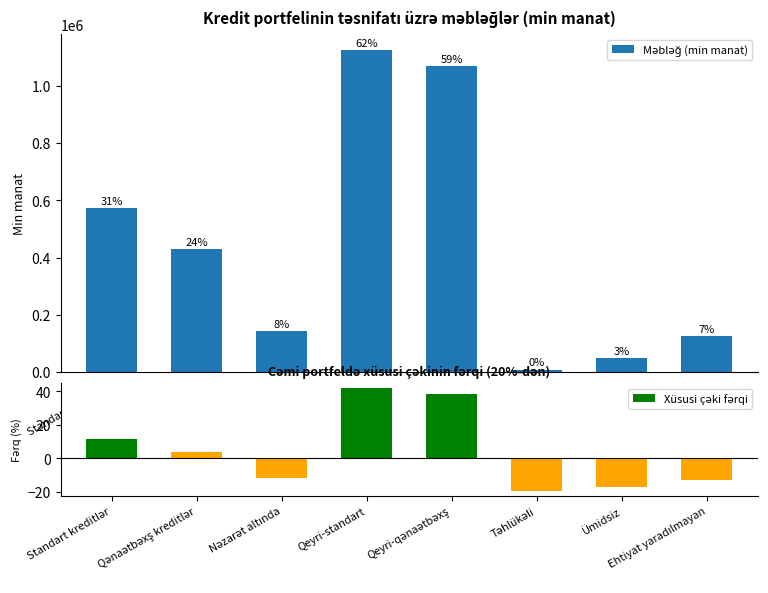

What is the sum of the Məbləğ (min manat) values at Qeyri-standart and Standart kreditlər?

1695923.6